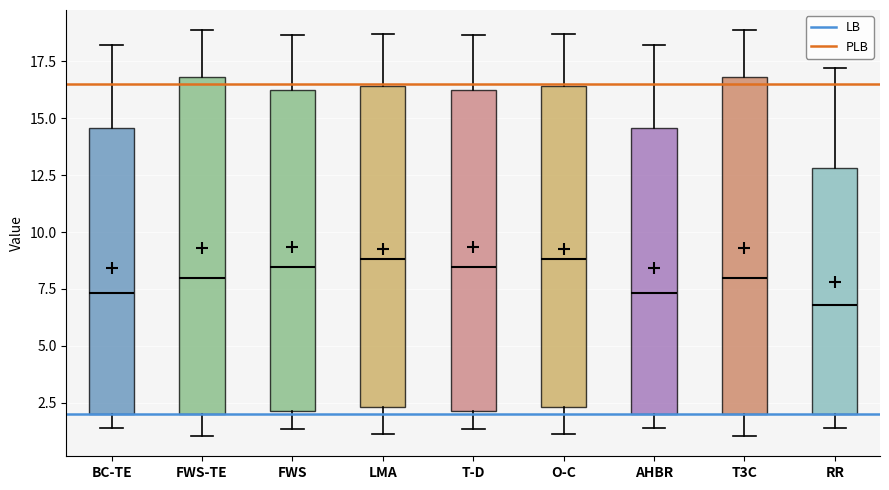

Where is the lower edge of the box for RR on the y-axis? The values are not printed on the chart, so give them approximately, as read against the axis.

2.0